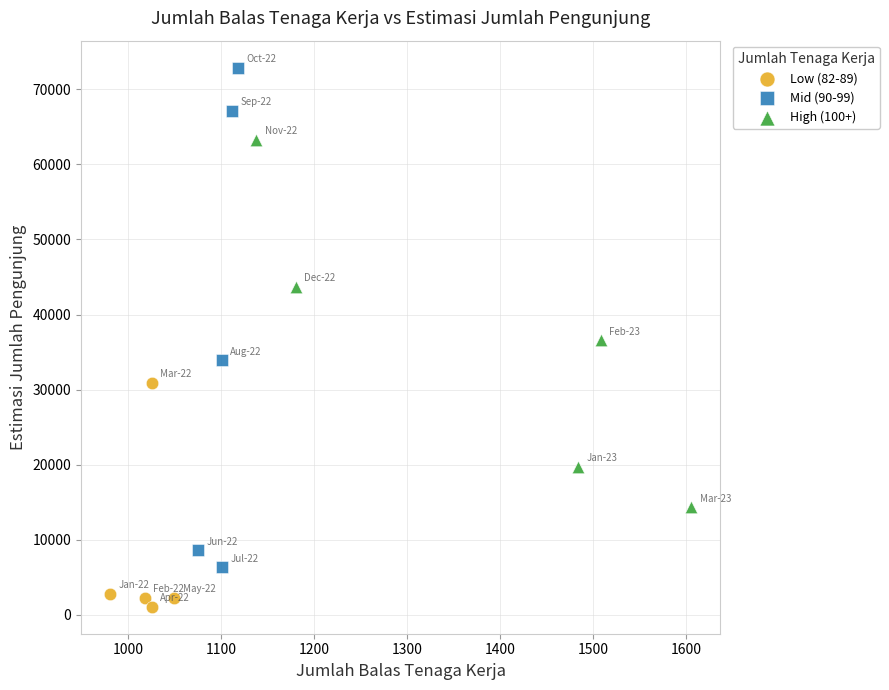

What are all the series names shown in the legend?

Low (82-89), Mid (90-99), High (100+)